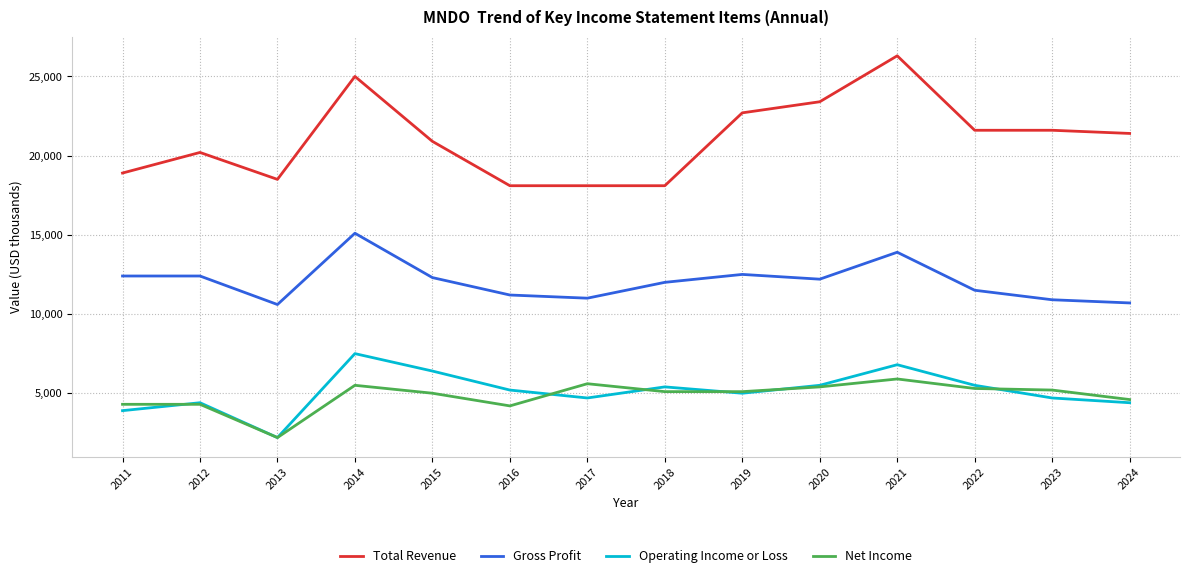

Which series has the largest total across all categories?

Total Revenue